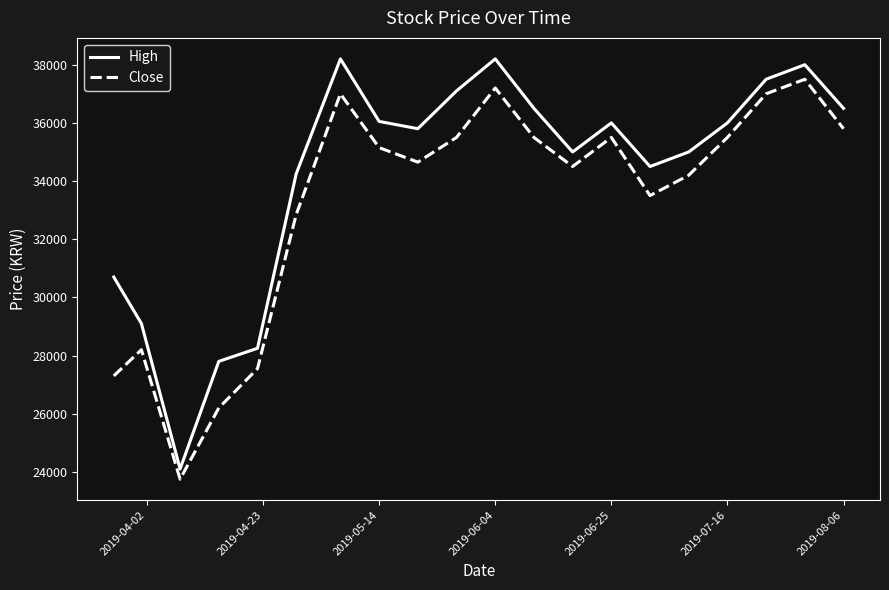

What are all the series names shown in the legend?

High, Close